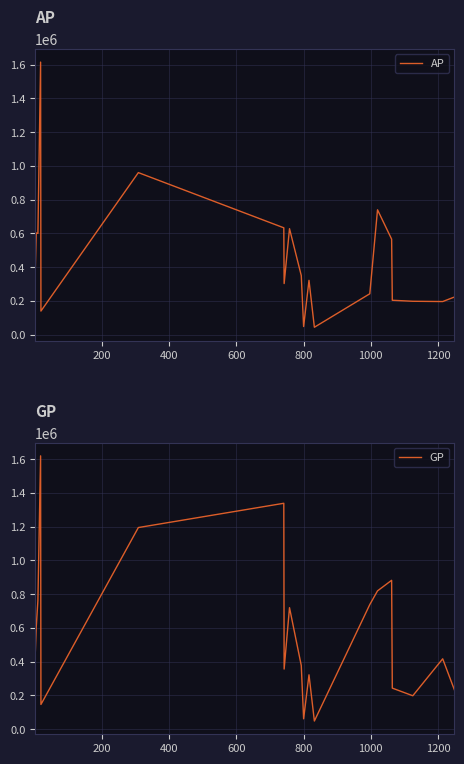

Rank the series by their maximum value, from lowest to highest.

AP, GP